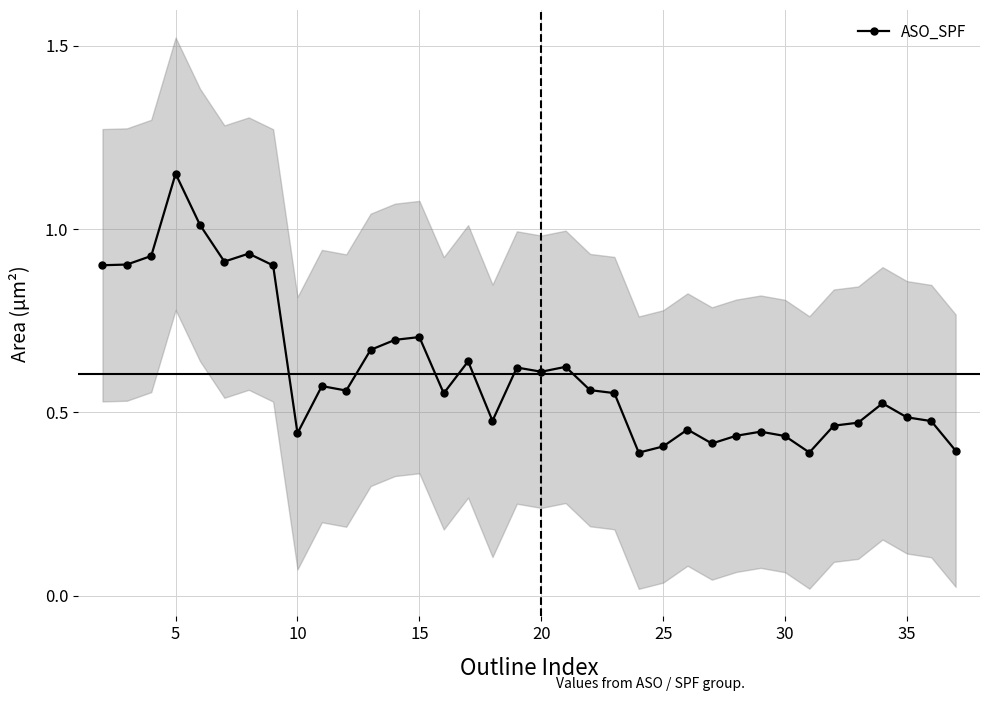

At which label does ASO_SPF reach its peak?

5